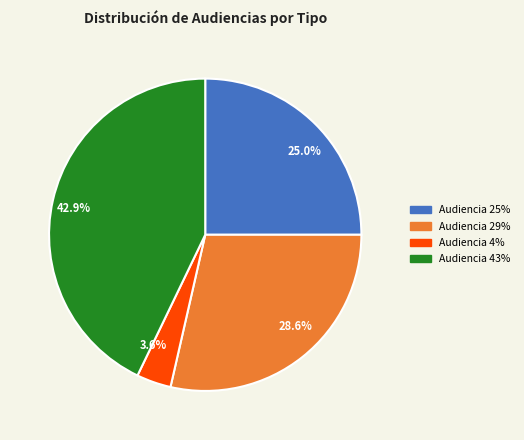

Does 3.6% account for over 50% of the chart?

No